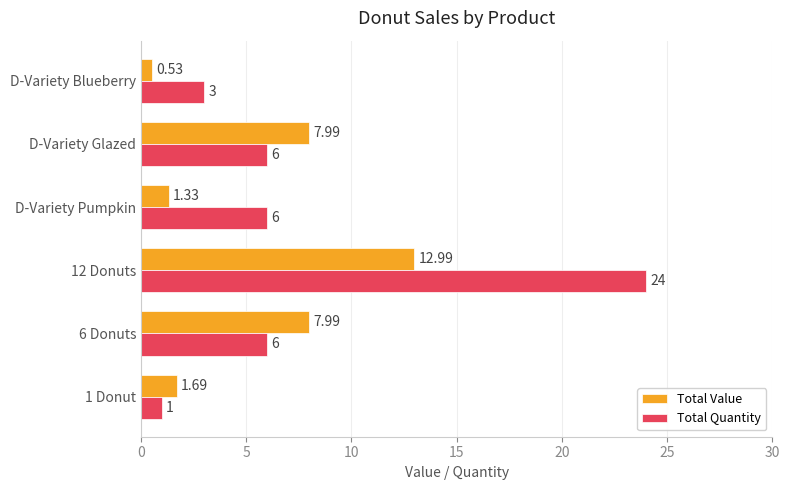

Rank the series by their maximum value, from highest to lowest.

Total Quantity, Total Value